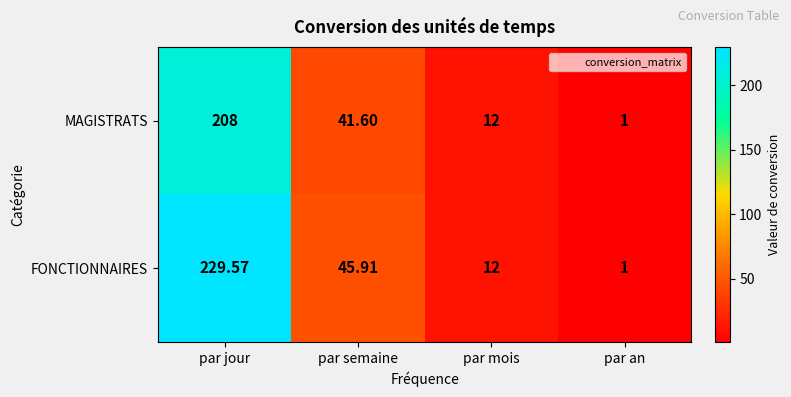

Which category has the highest value across all series?

par jour